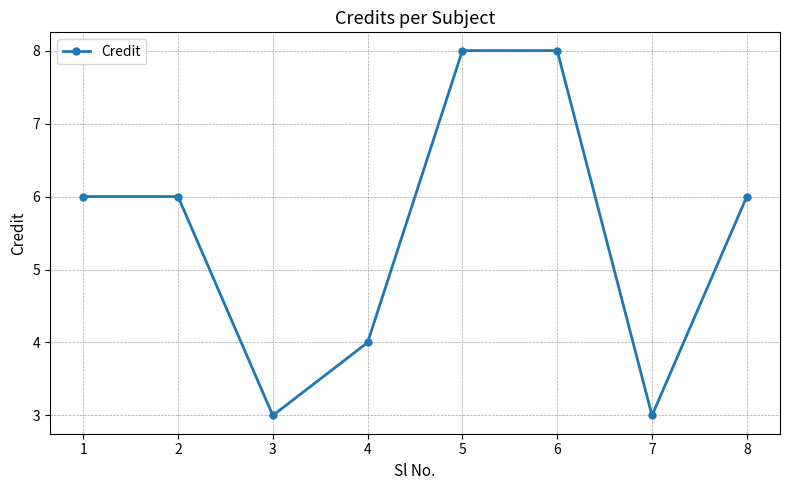

Read the value at 3.

3